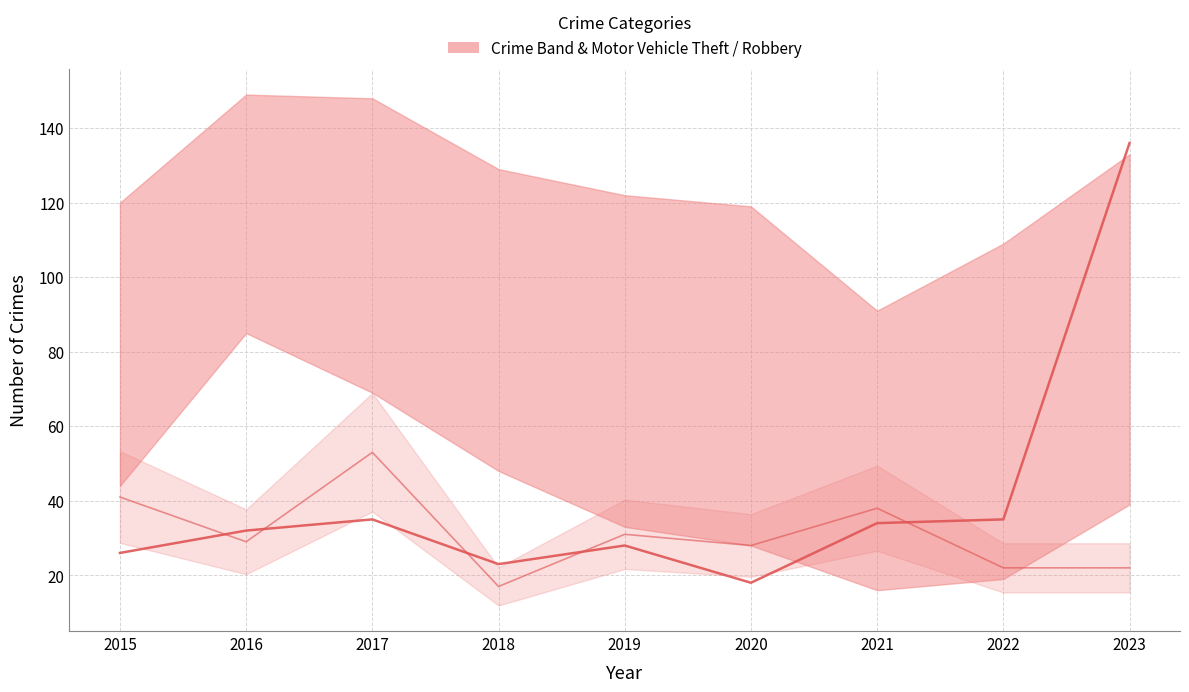

How many lines are shown in the chart?

2